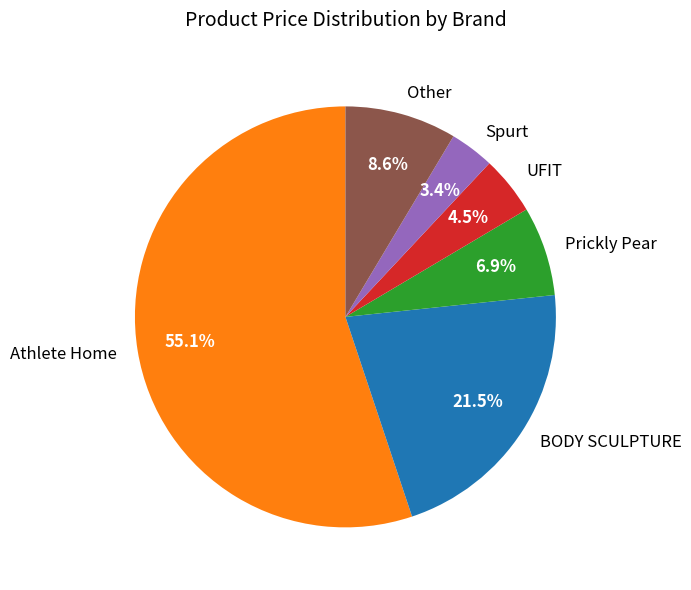

What percentage is the Athlete Home slice, to the nearest percent?

55%